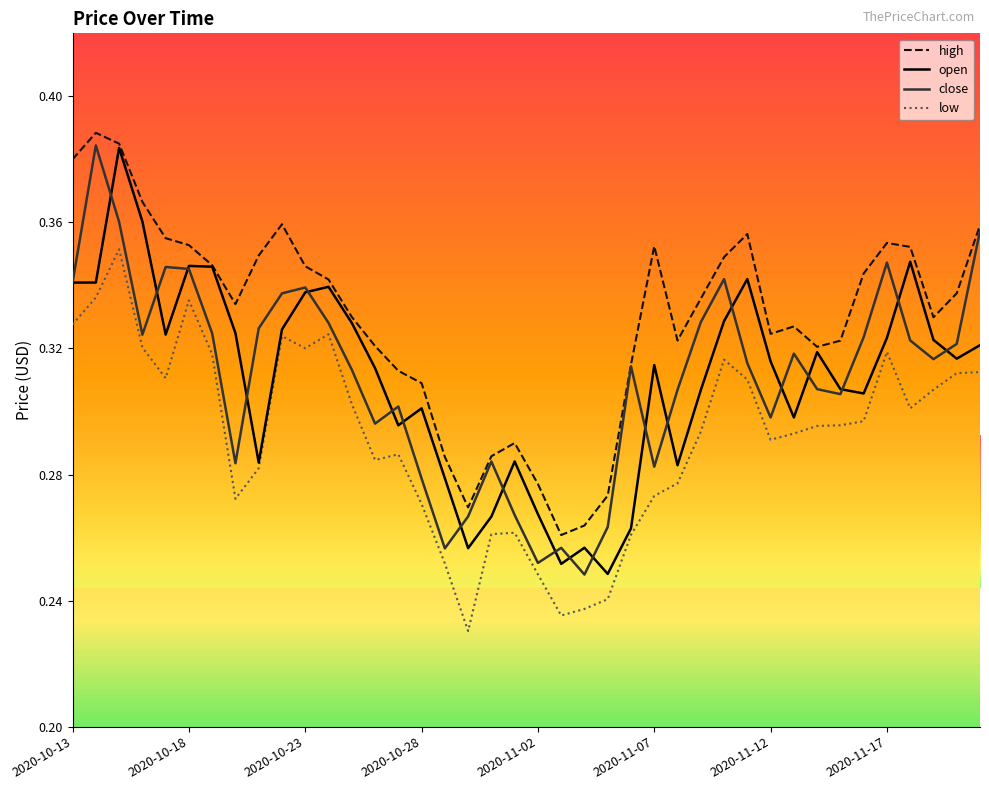

True or false: low and high intersect in this chart.

False